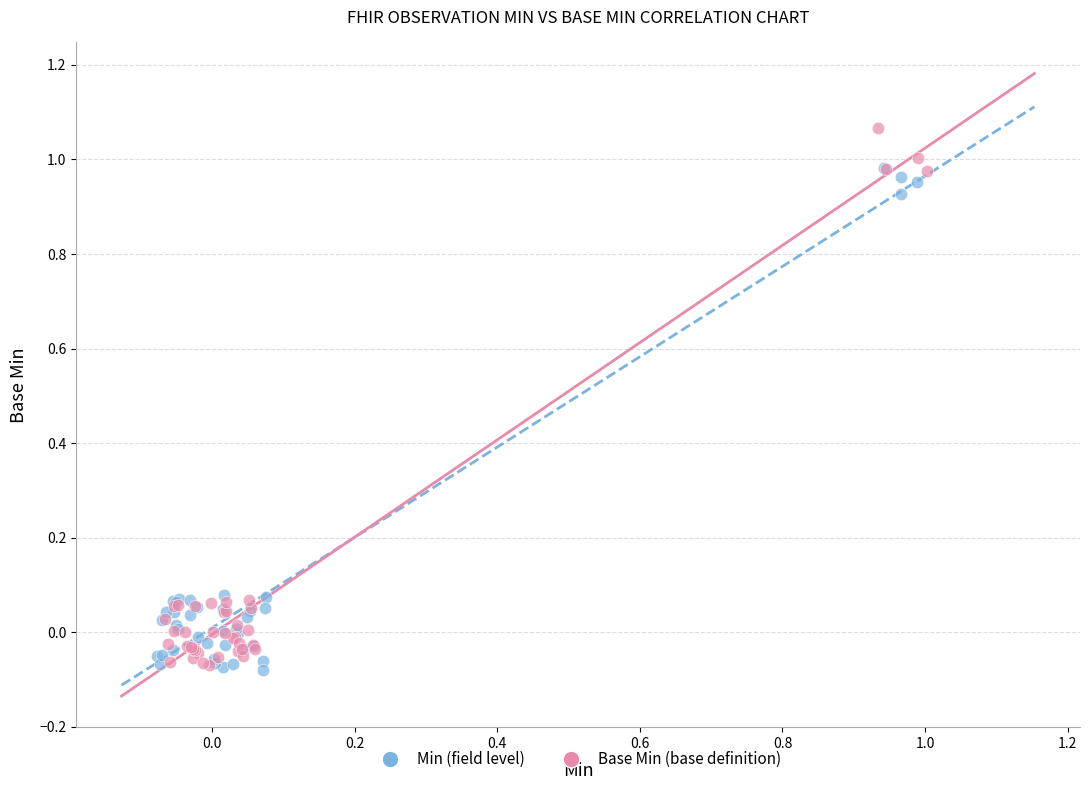

Which series has the largest Y range (max minus min)?

Base Min (base definition)